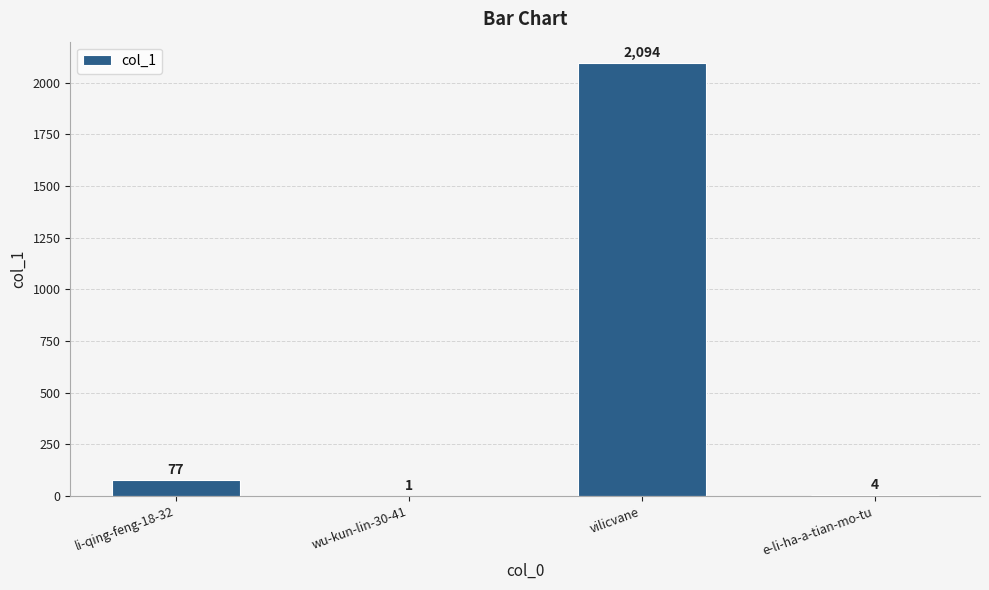

What is the approximate value at vilicvane, to the nearest 10?

2090